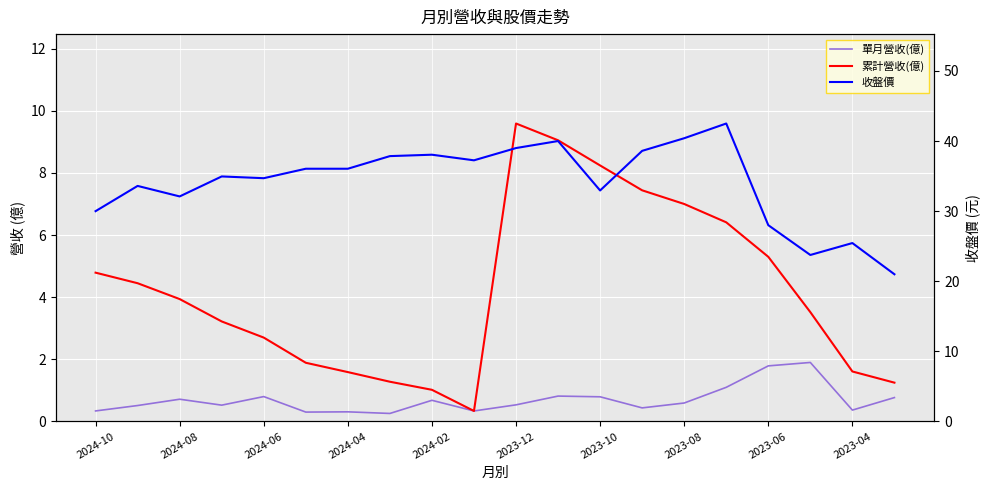

Which series has the largest total across all categories?

收盤價